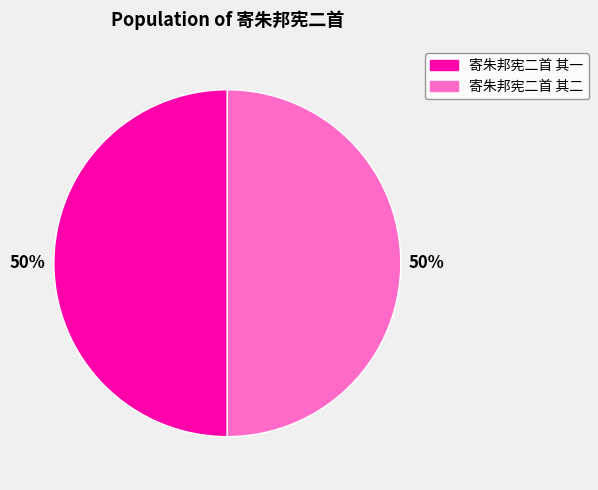

How many slices are in this pie chart?

2